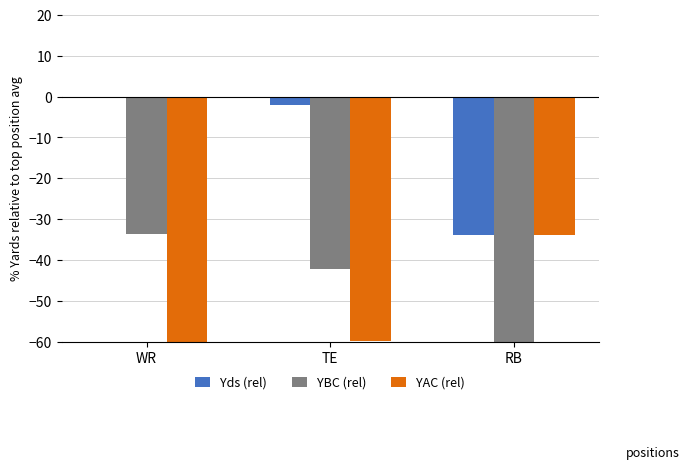

List the labels in order of YAC (rel) value, largest first.

RB, TE, WR